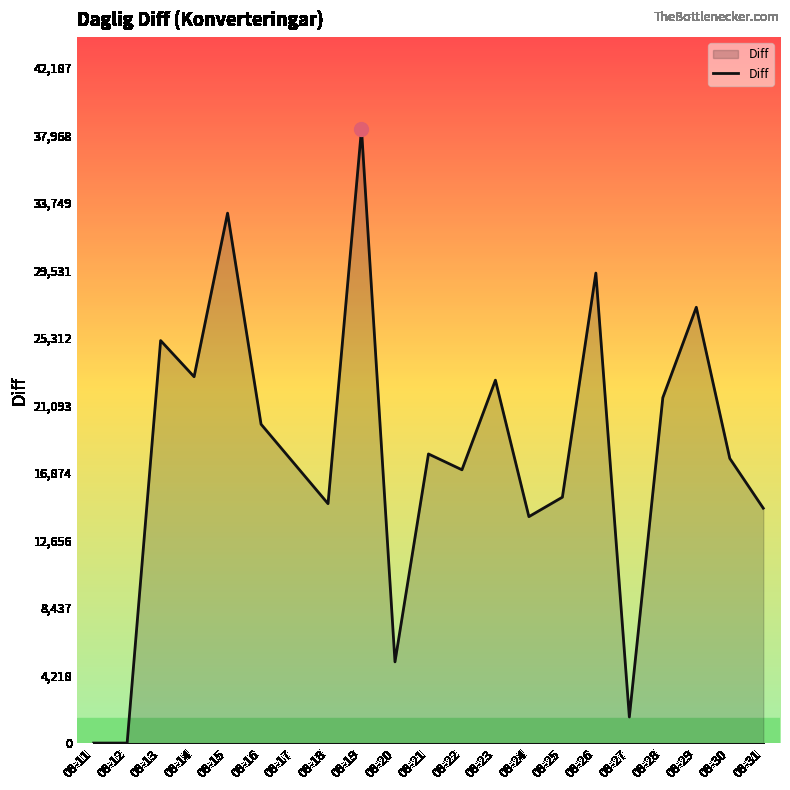

Is it true that the value at 08-31 is 14672?

True